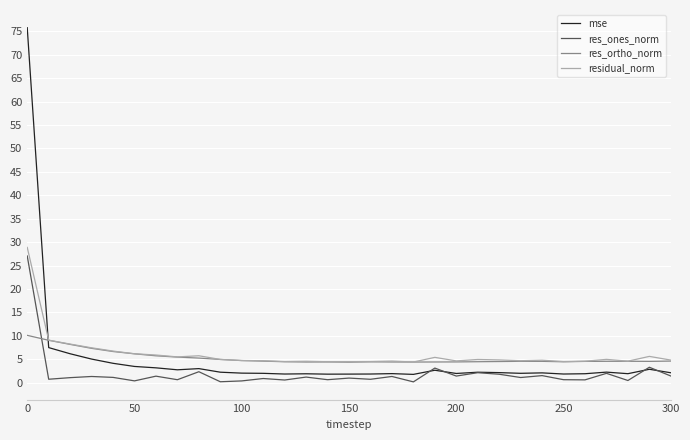

Which series has the largest range (max minus min)?

mse